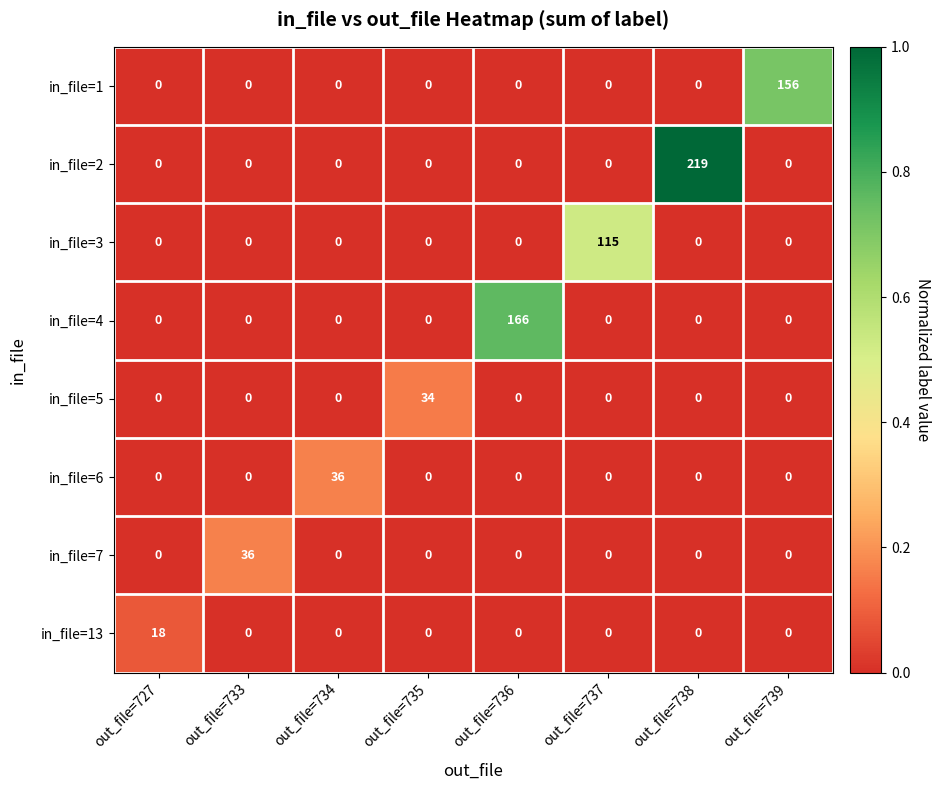

At how many categories does at least one series exceed 0?

8